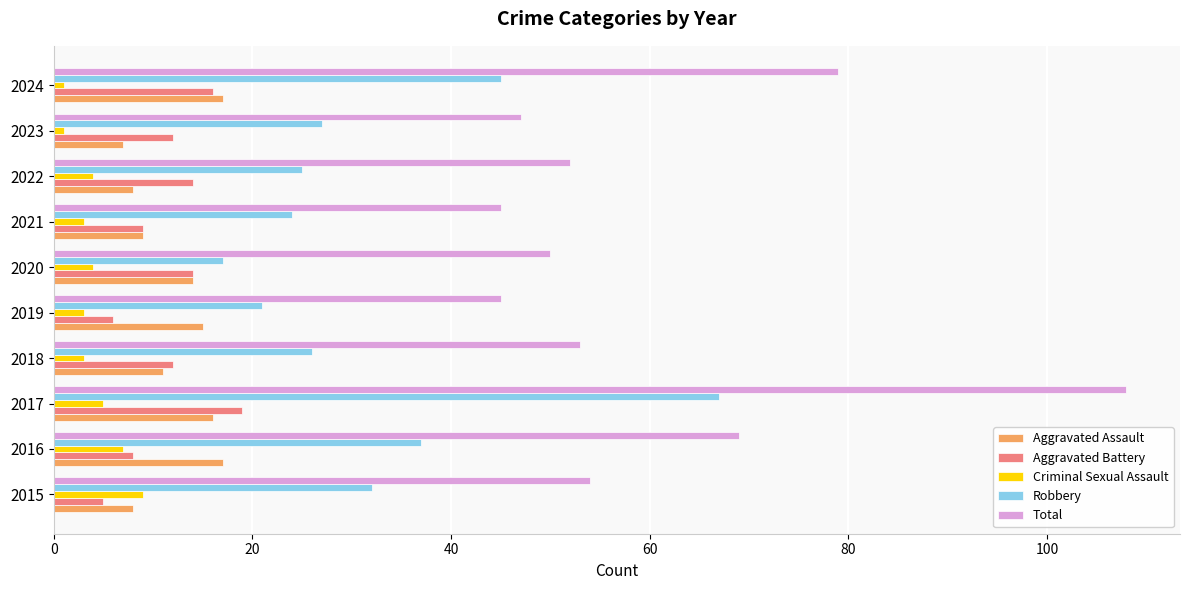

Which series changed the most between 2016 and 2021?

Total